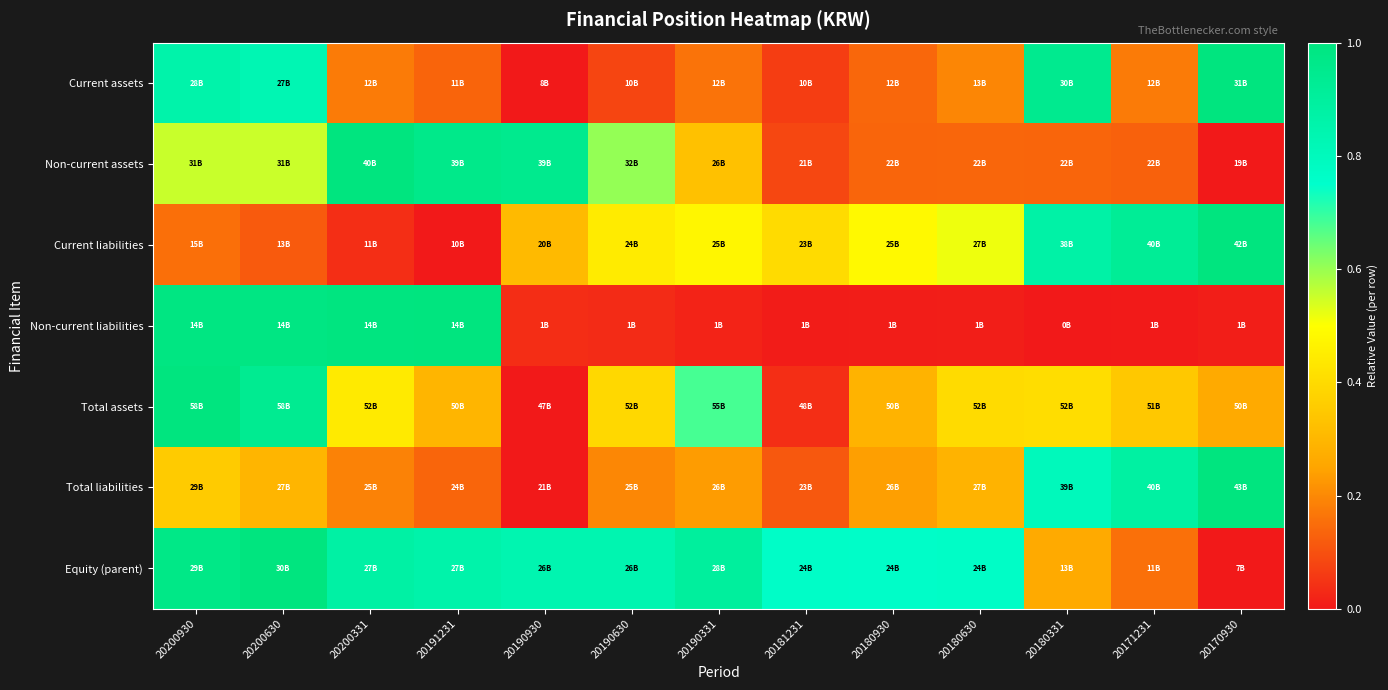

At which category is the sum across all series the highest?

20200930